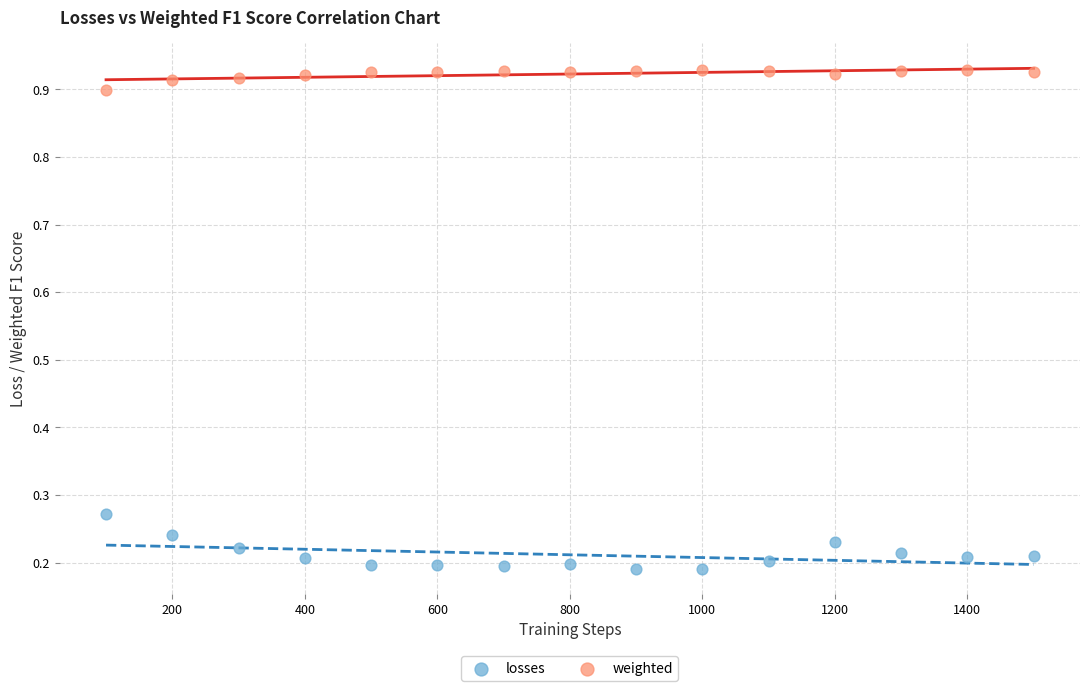

What are all the series names shown in the legend?

losses, weighted